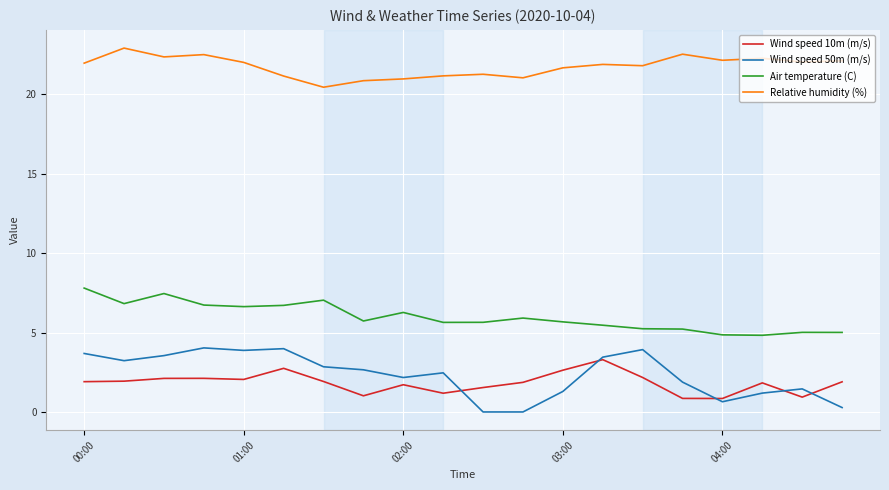

Which series has the widest spread of values?

Wind speed 50m (m/s)